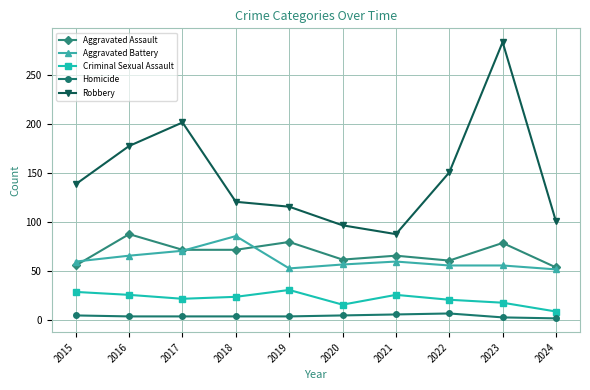

The Aggravated Assault series shows 79 at 2023. True or false?

True